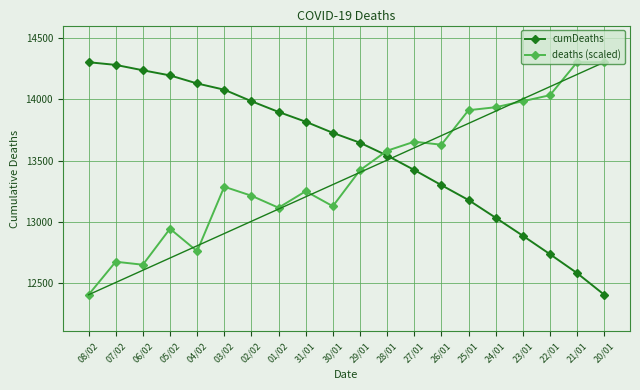

What is the label of the 1st point from the left?

08/02